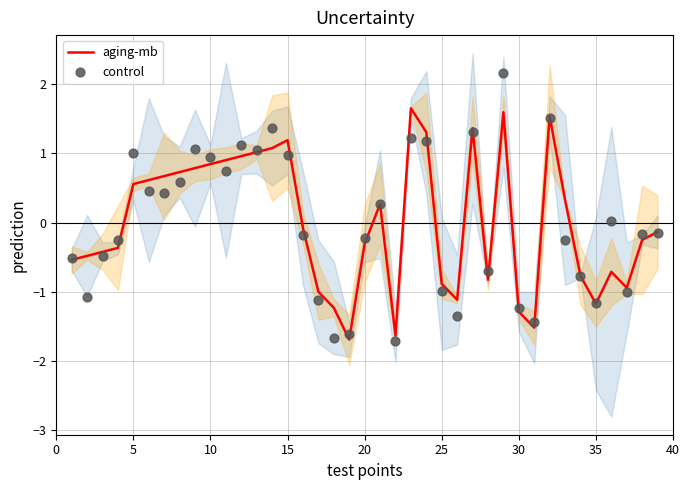

The value of aging-mb at 25 is -0.9. True or false?

True